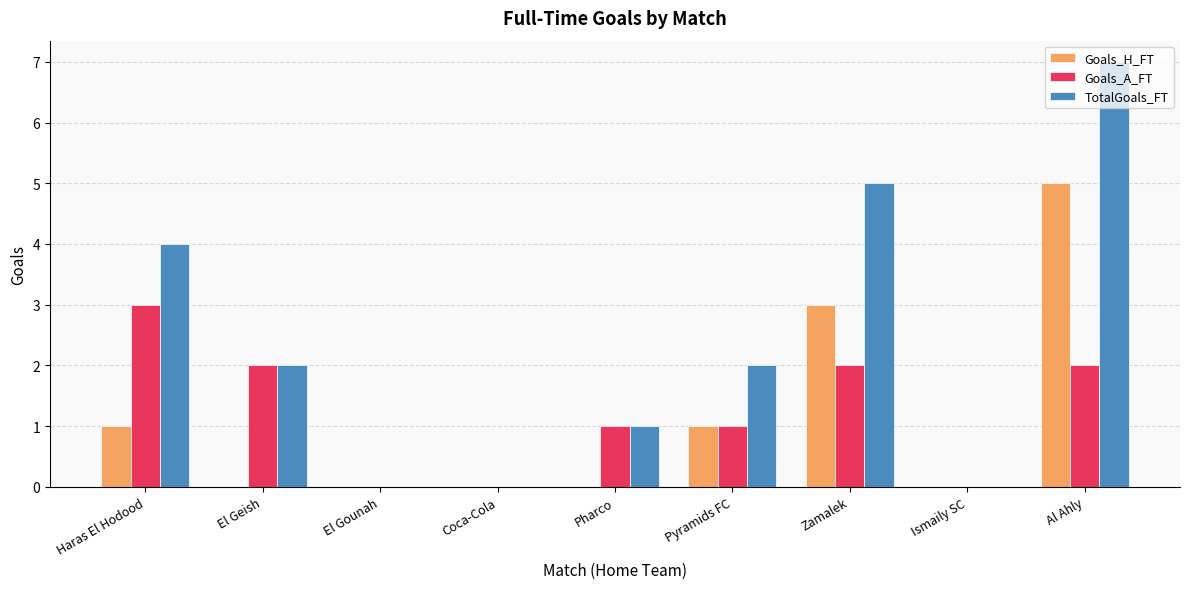

The value of Goals_A_FT at Al Ahly is 2. True or false?

True